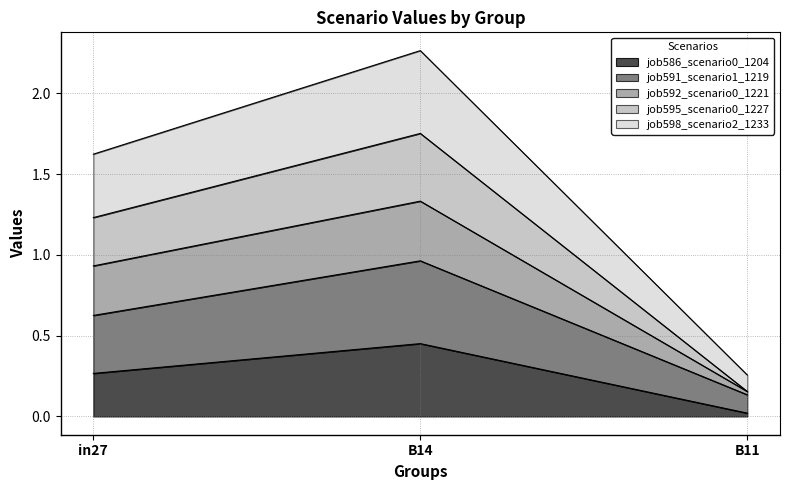

Count the number of data series in this chart.

5